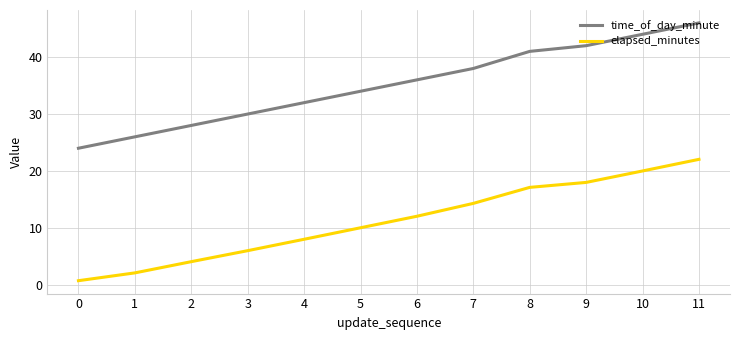

What is the difference between the highest and lowest values at 9?

24.0